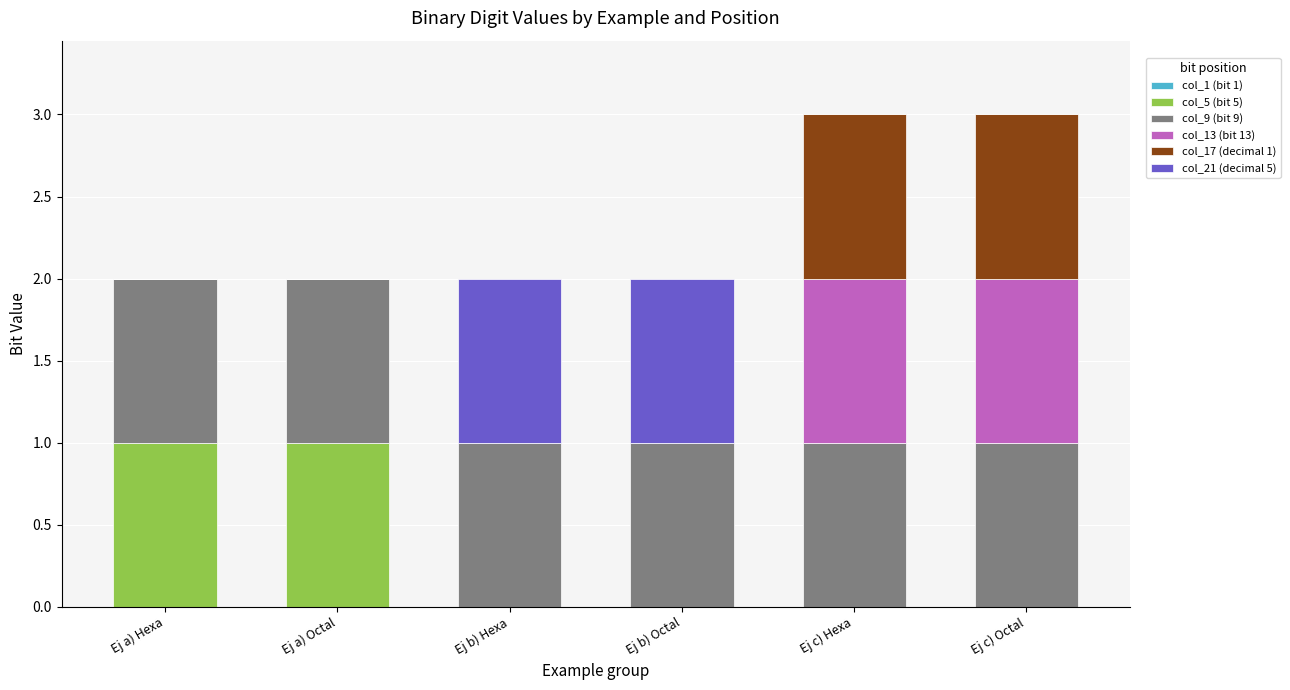

True or false: col_5 (bit 5) has a value of 0 at Ej b) Octal.

True